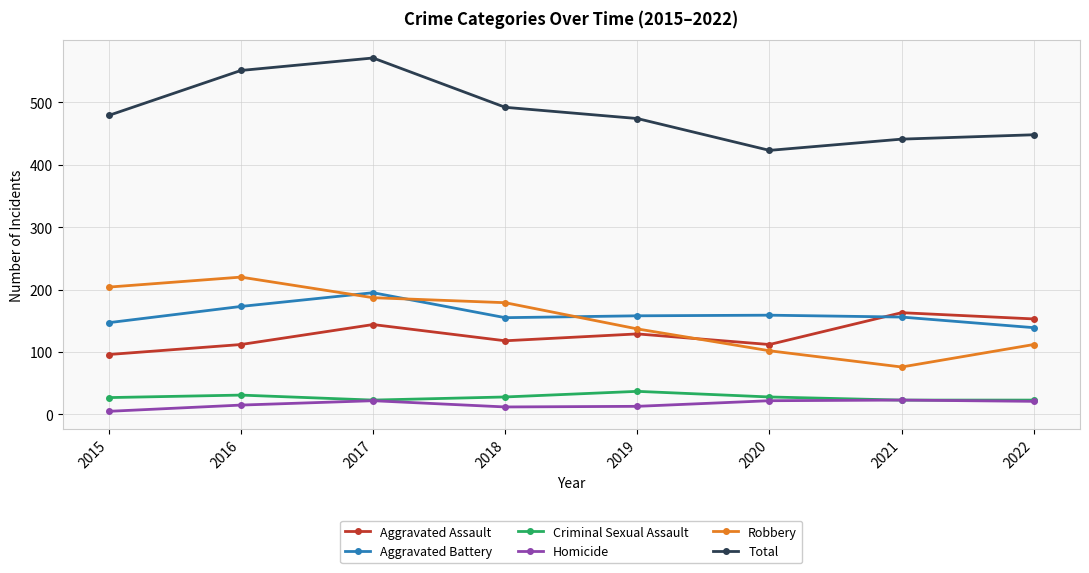

What is the difference between the maximum and second lowest values in the Criminal Sexual Assault series?

14